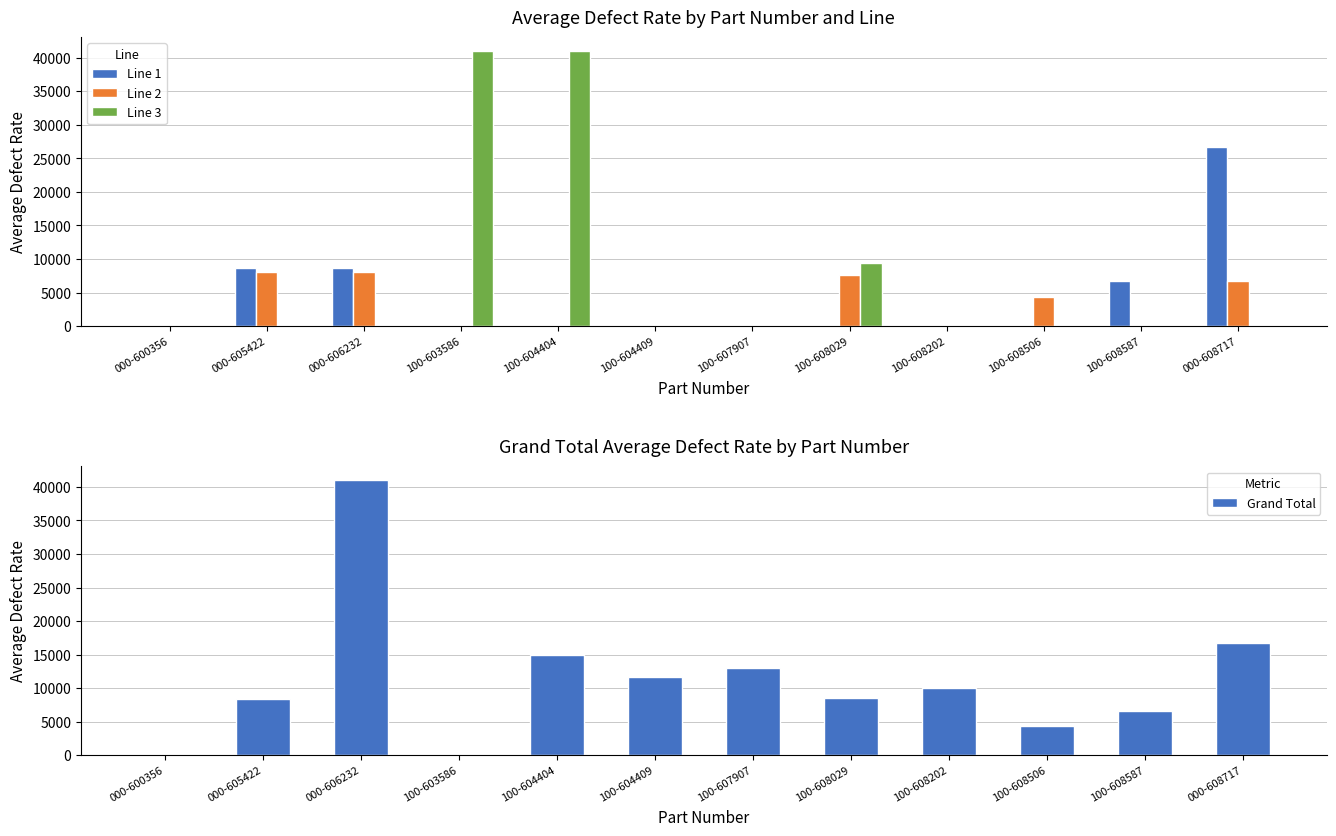

How many groups of bars are there?

12